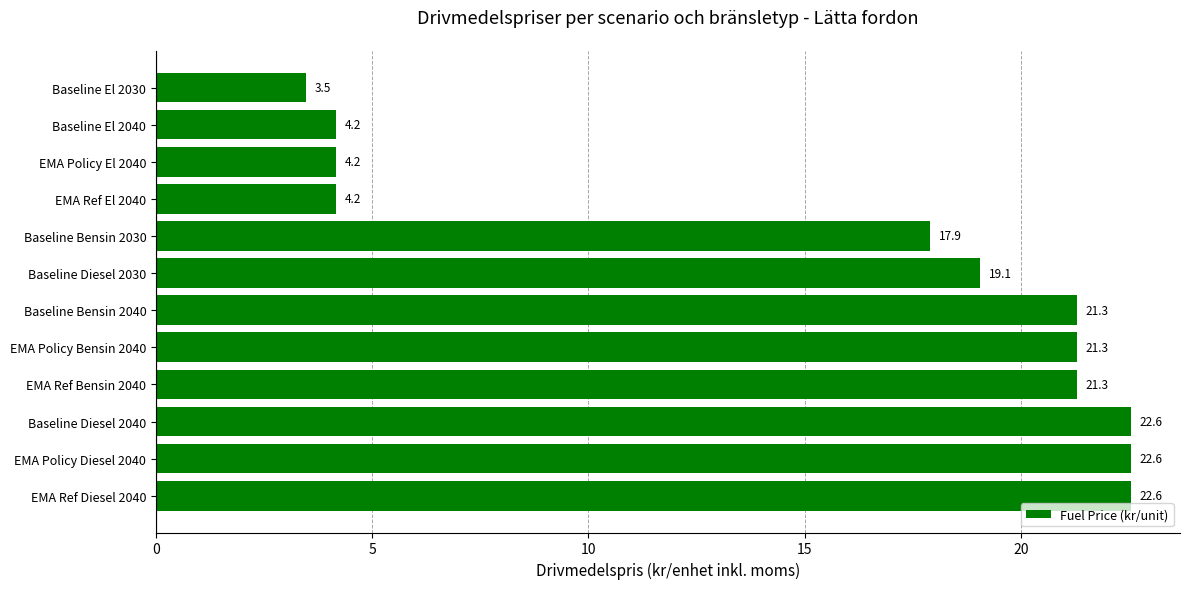

True or false: the data shows 1.5 at EMA Policy El 2040.

False